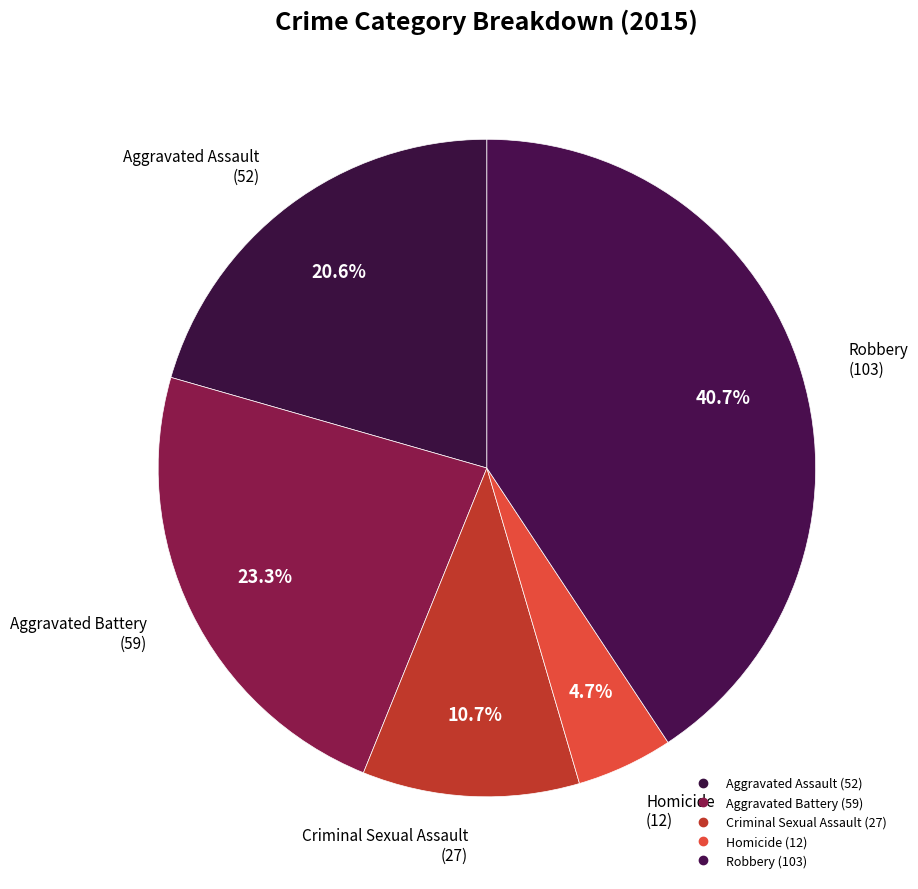

Which slice is the smallest?

Homicide